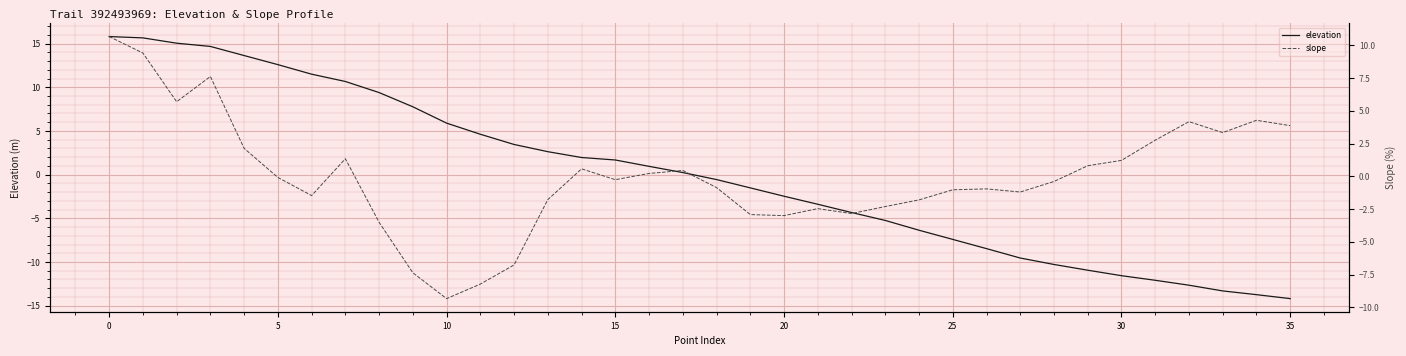

What is the difference between the maximum and minimum values in the slope series?

20.0